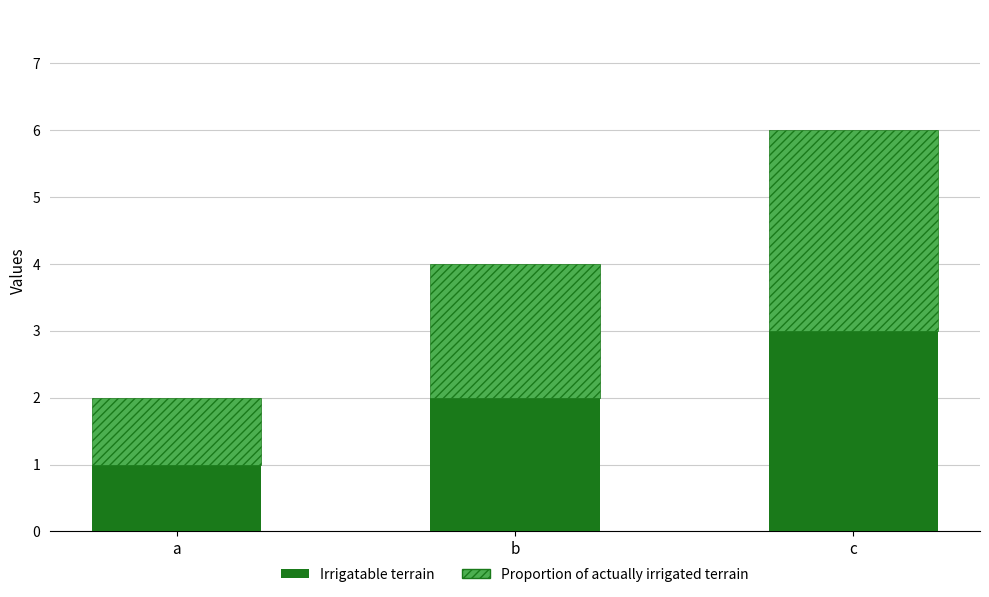

Are the bars grouped side by side (vs. stacked)?

No